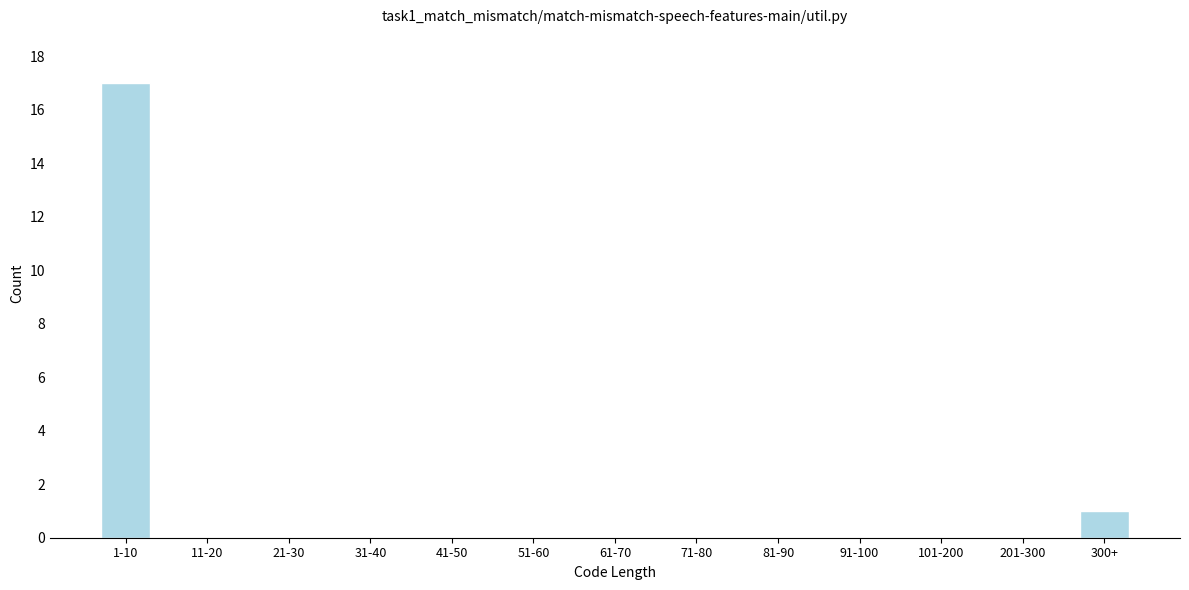

Reading left to right, extract all data points from this chart.

1-10=17	11-20=0	21-30=0	31-40=0	41-50=0	51-60=0	61-70=0	71-80=0	81-90=0	91-100=0	101-200=0	201-300=0	300+=1